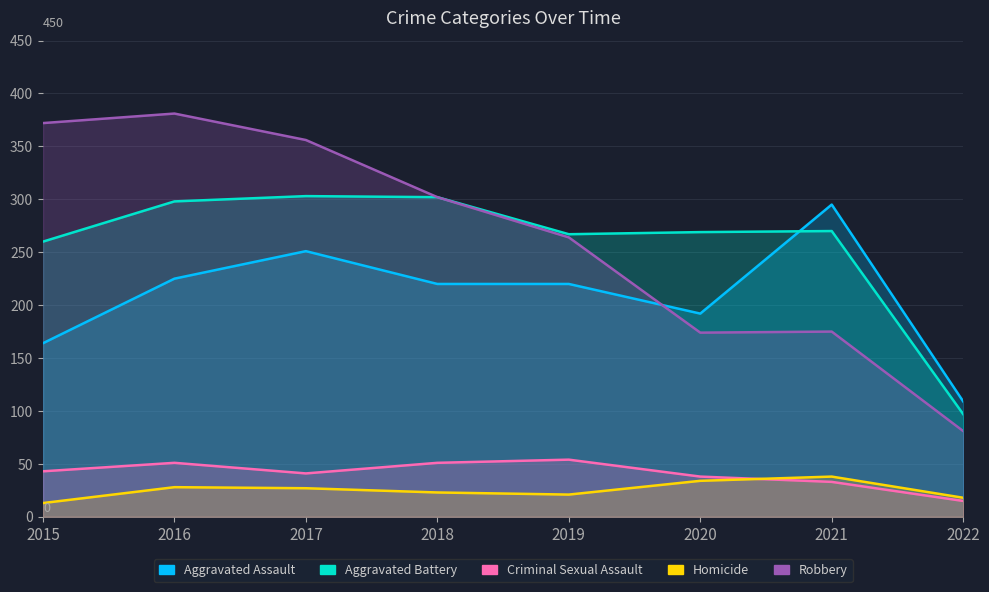

Where is Criminal Sexual Assault nearest to the value 34?

2021